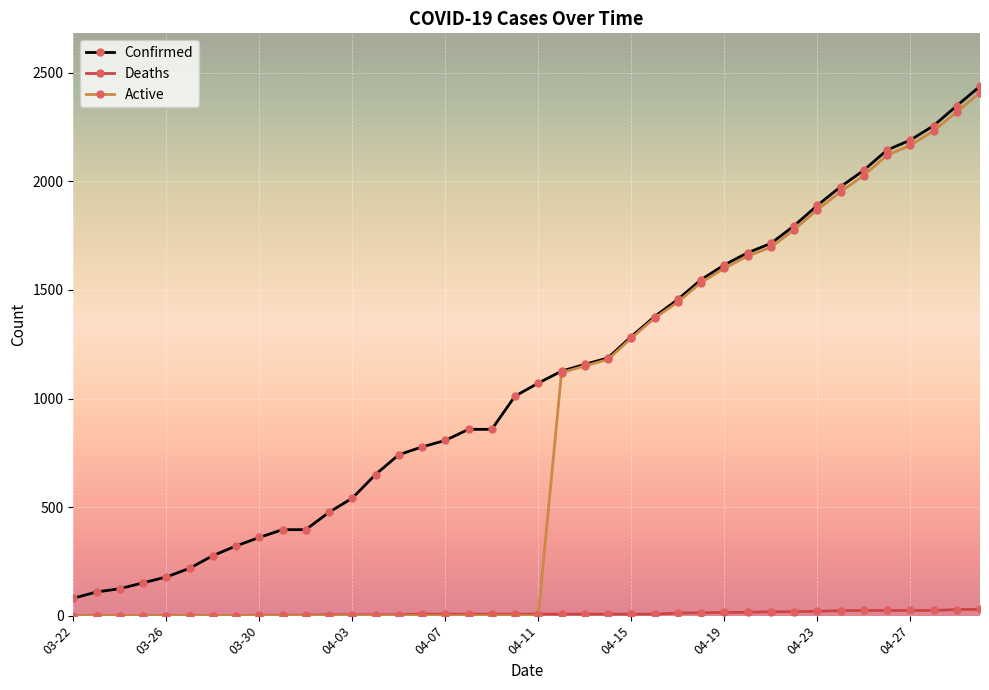

What is the maximum value shown in the chart?

2438